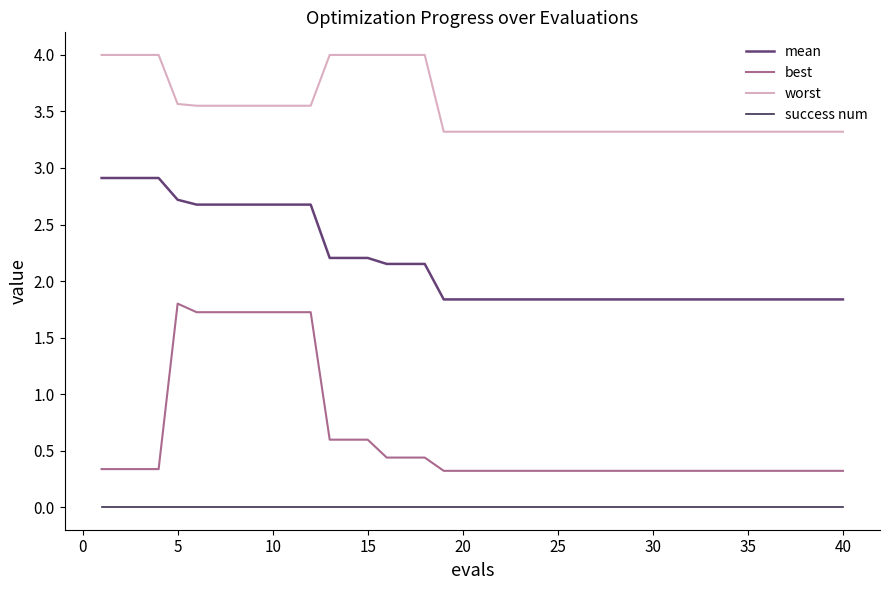

True or false: mean and success num cross at least once.

False